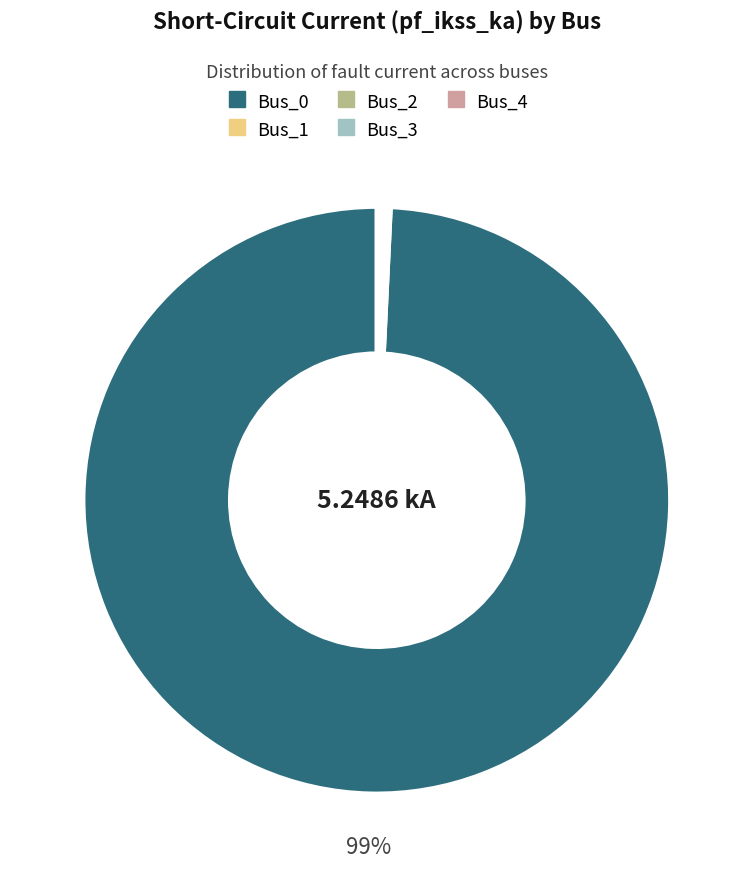

Does any single category account for the majority?

Yes